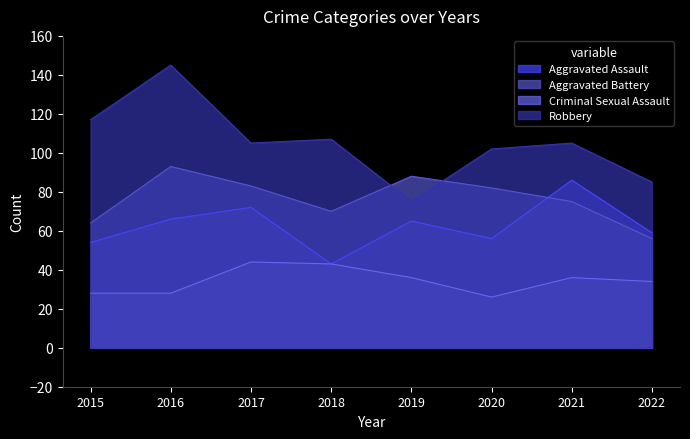

Where do Aggravated Battery and Robbery first cross each other?

2018 and 2019